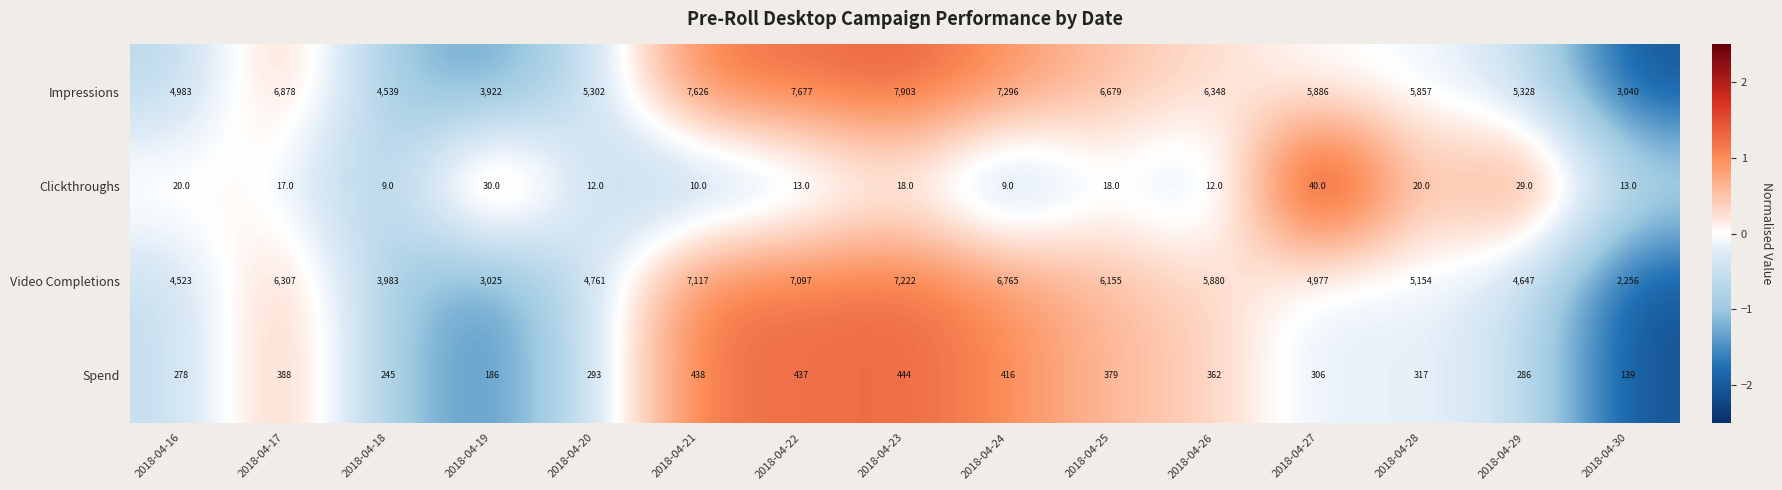

At 2018-04-23, list the series in order from smallest to largest.

Clickthroughs, Spend, Video Completions, Impressions